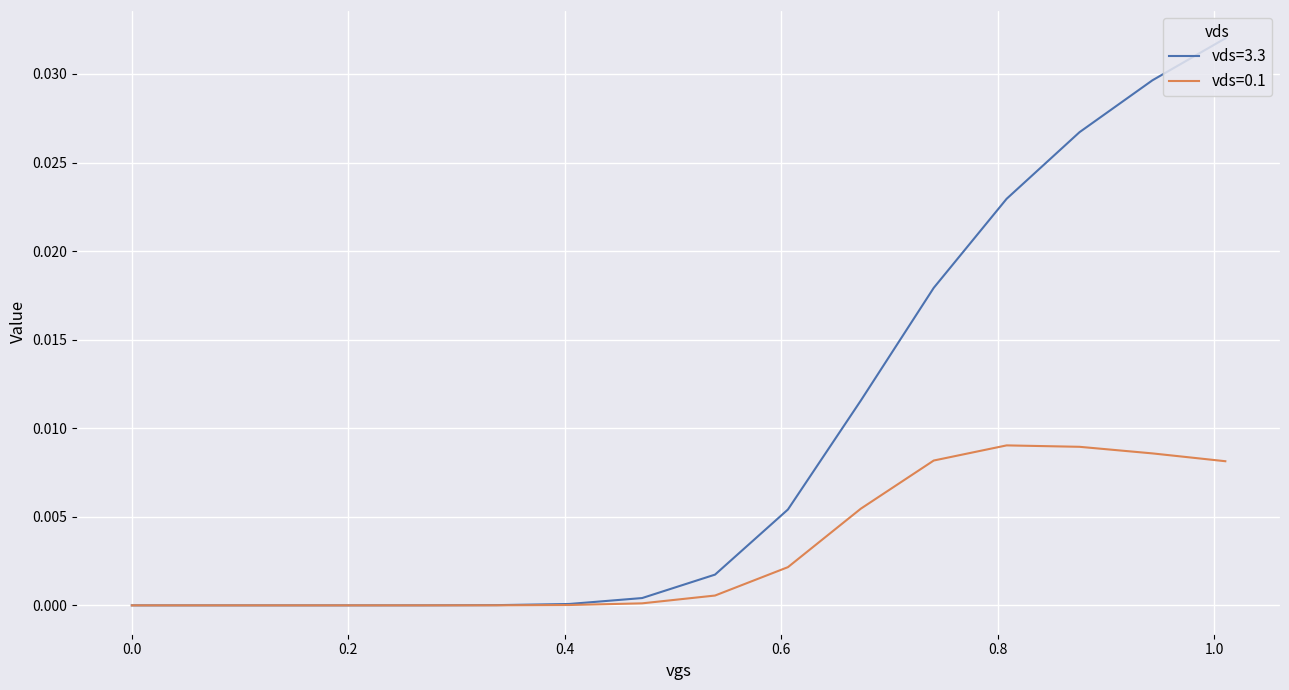

Which series has the largest total across all categories?

vds=3.3